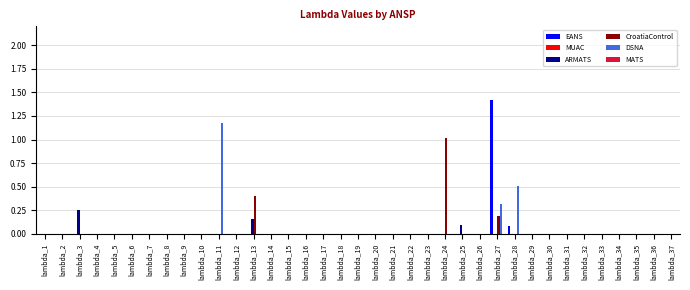

Is it true that EANS equals 0.5 at lambda_14?

False